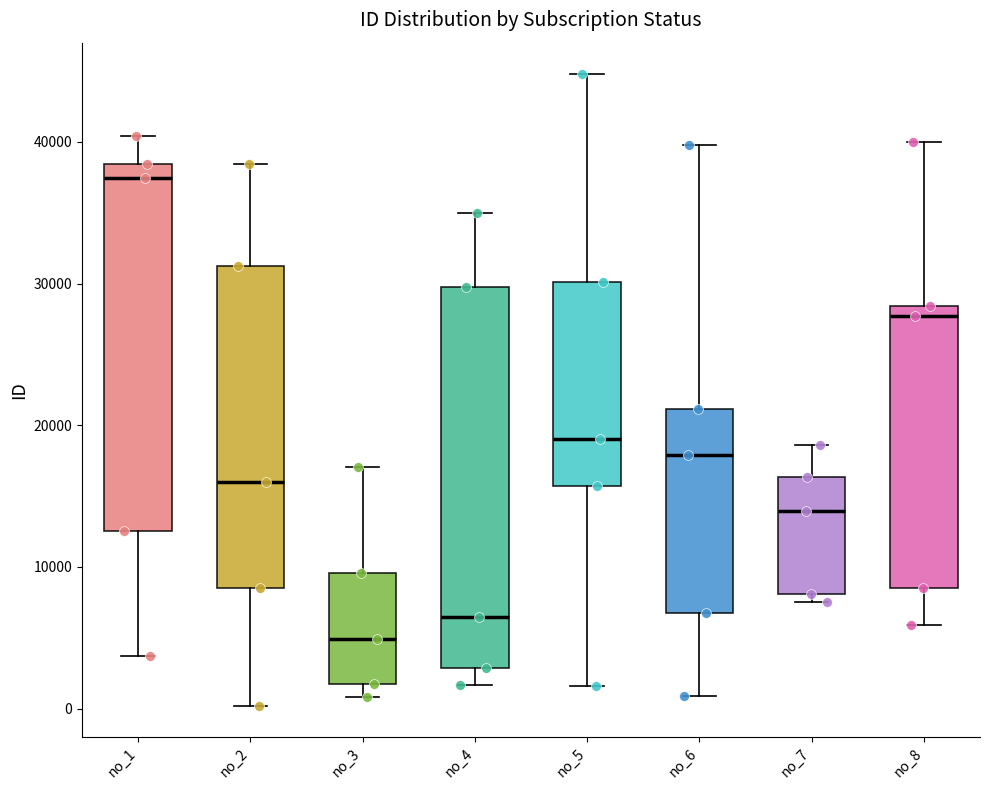

Which box has the highest median line?

no_1